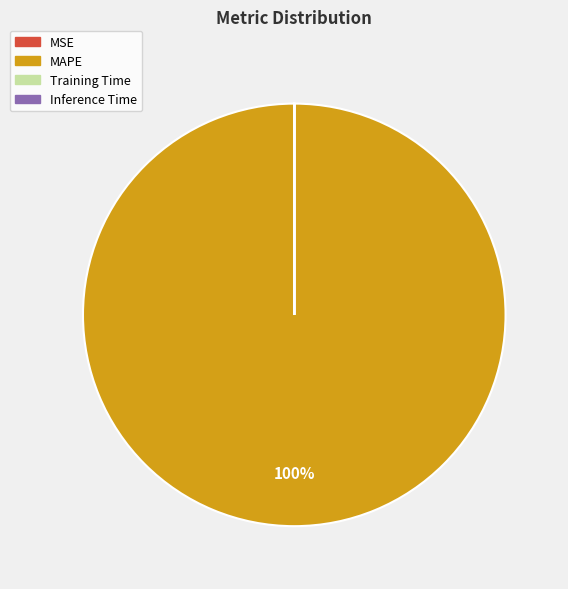

To the nearest percent, what is the difference between the largest and smallest slice percentages?

100%